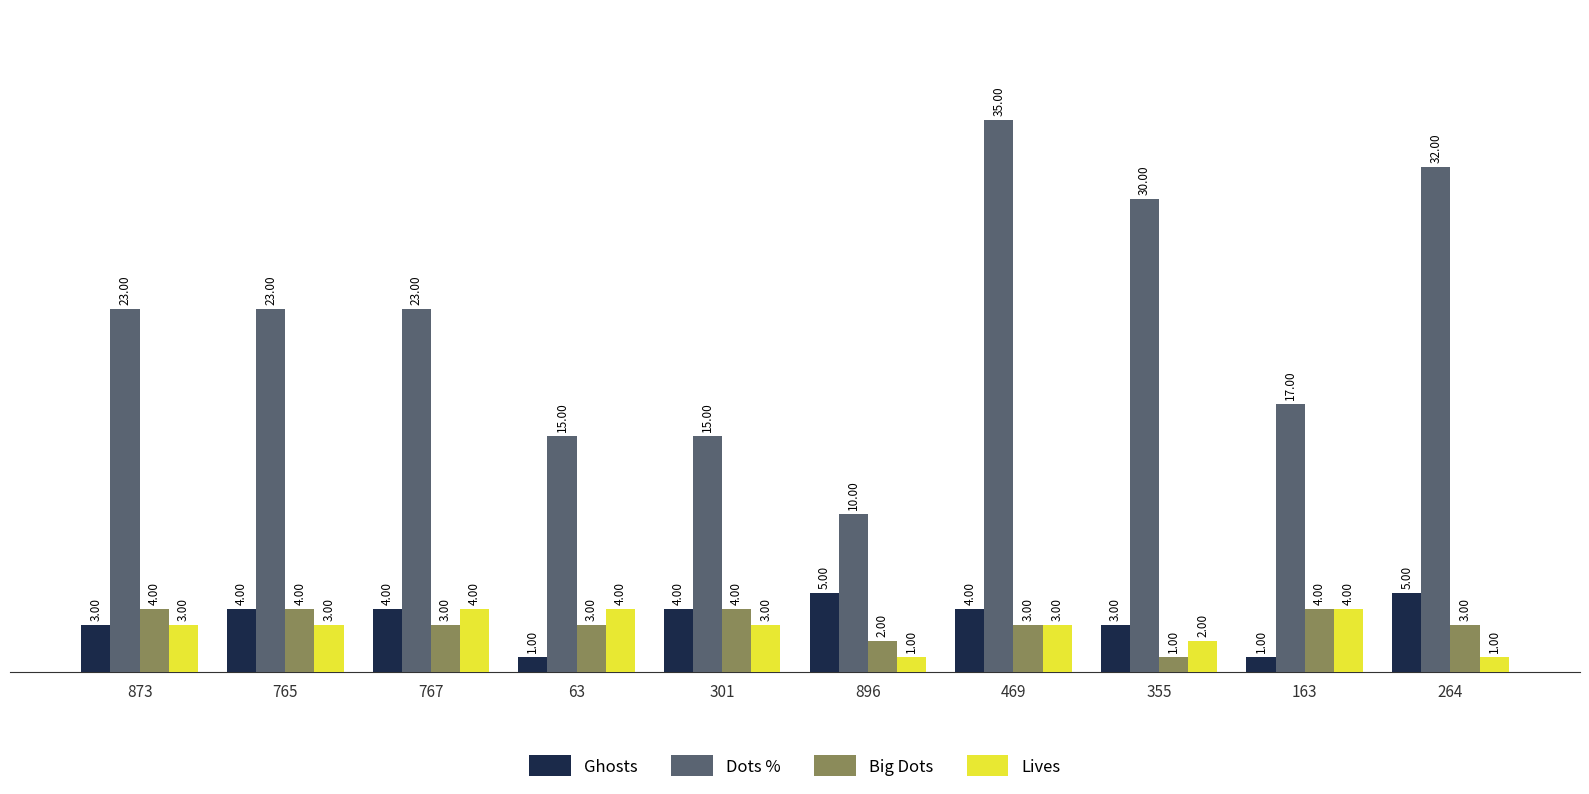

What is the sum of the Lives values at 163 and 873?

7